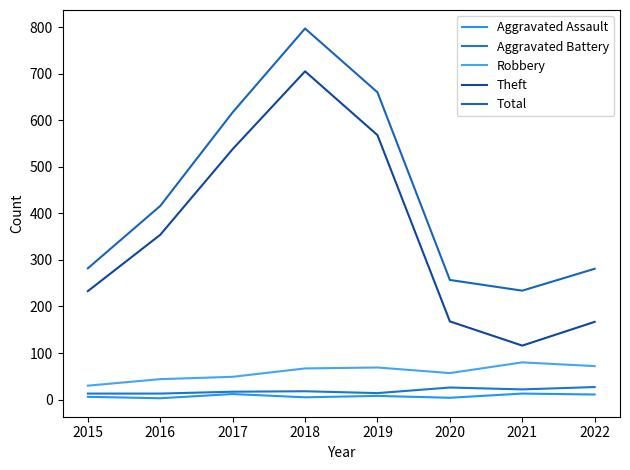

True or false: Theft and Aggravated Assault intersect in this chart.

False